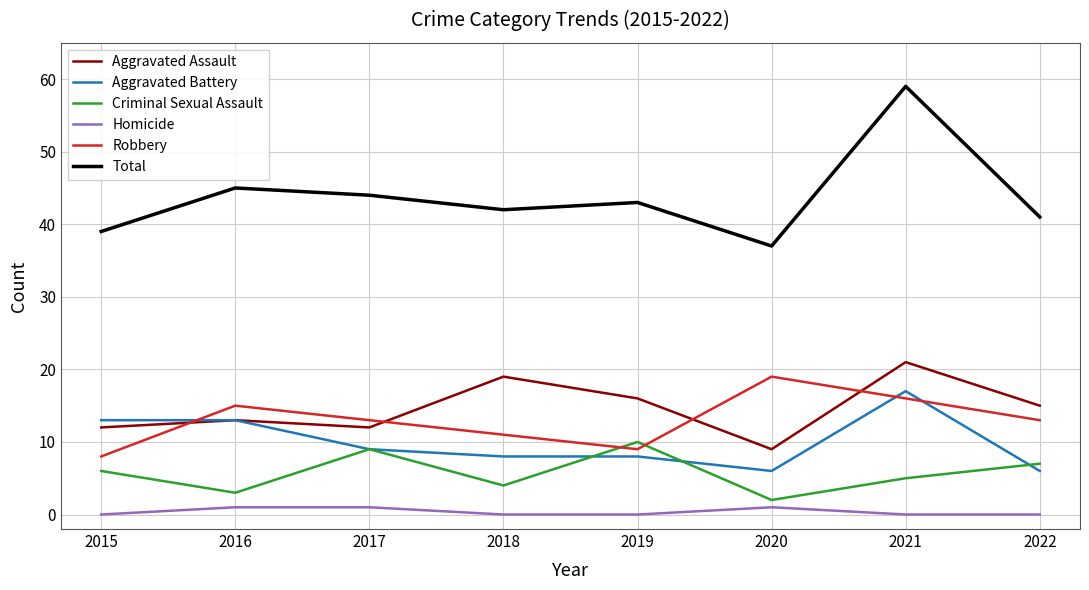

At how many categories does at least one series exceed 26?

8